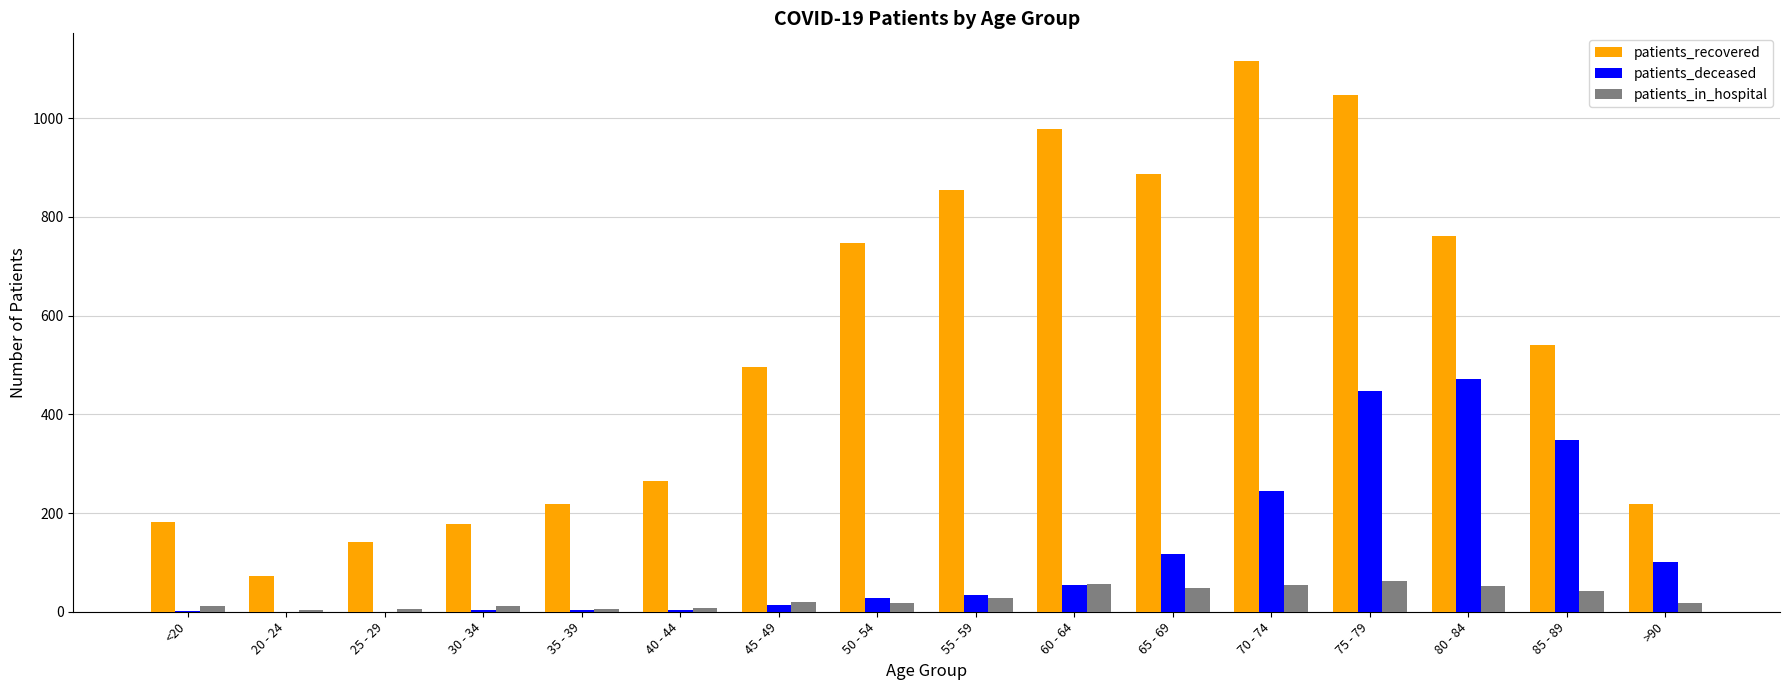

Which series has the largest total across all categories?

patients_recovered